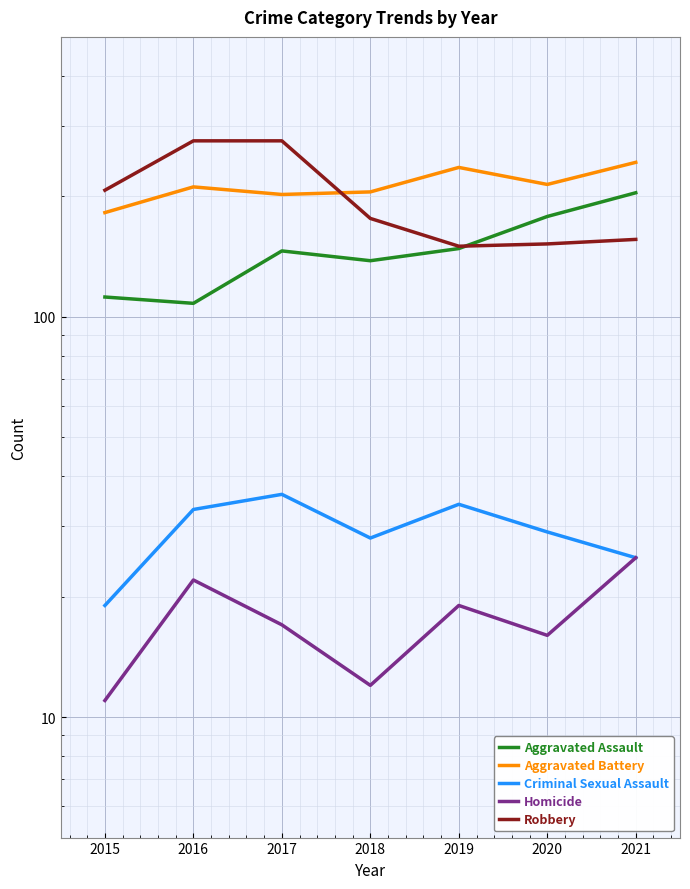

The value of Aggravated Assault at 2021 is 204. True or false?

True